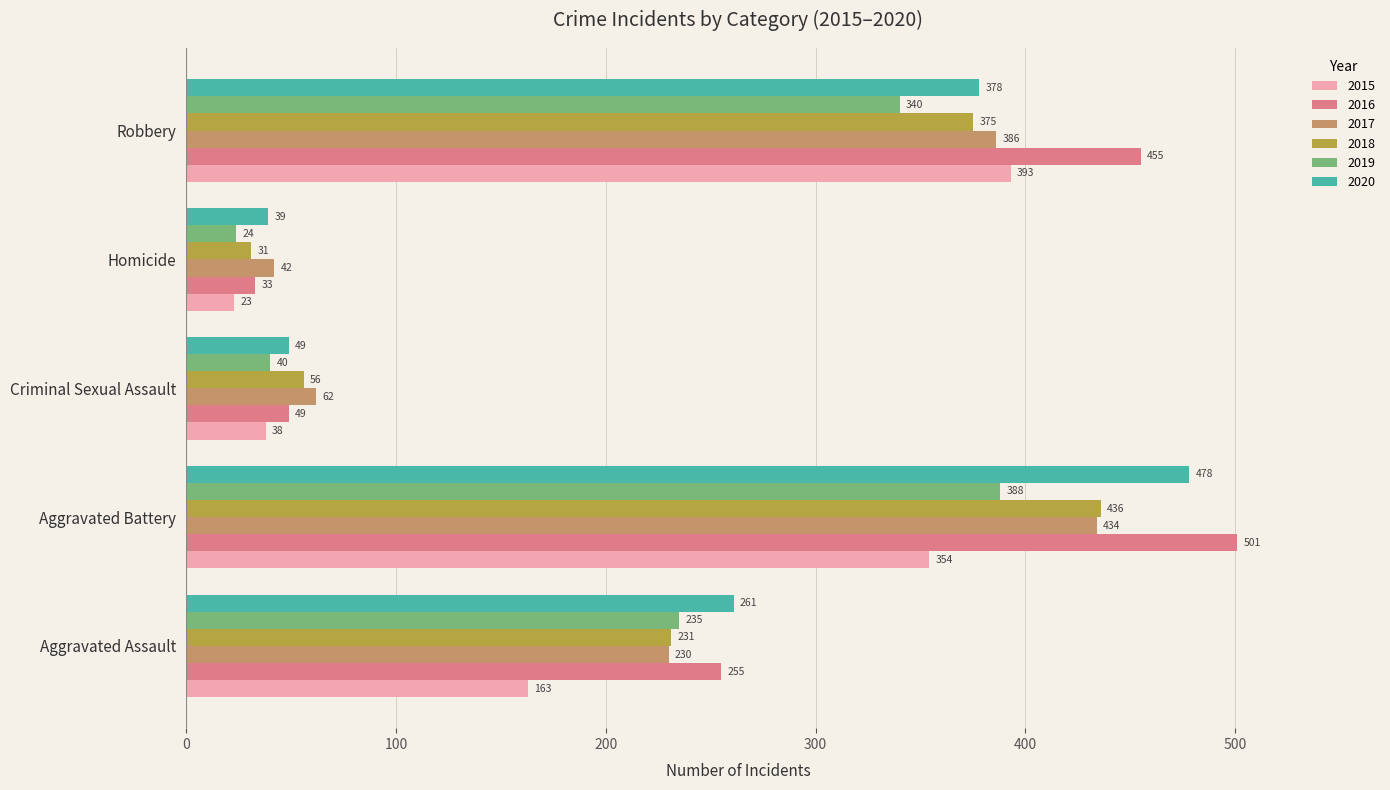

Count the number of data series in this chart.

6